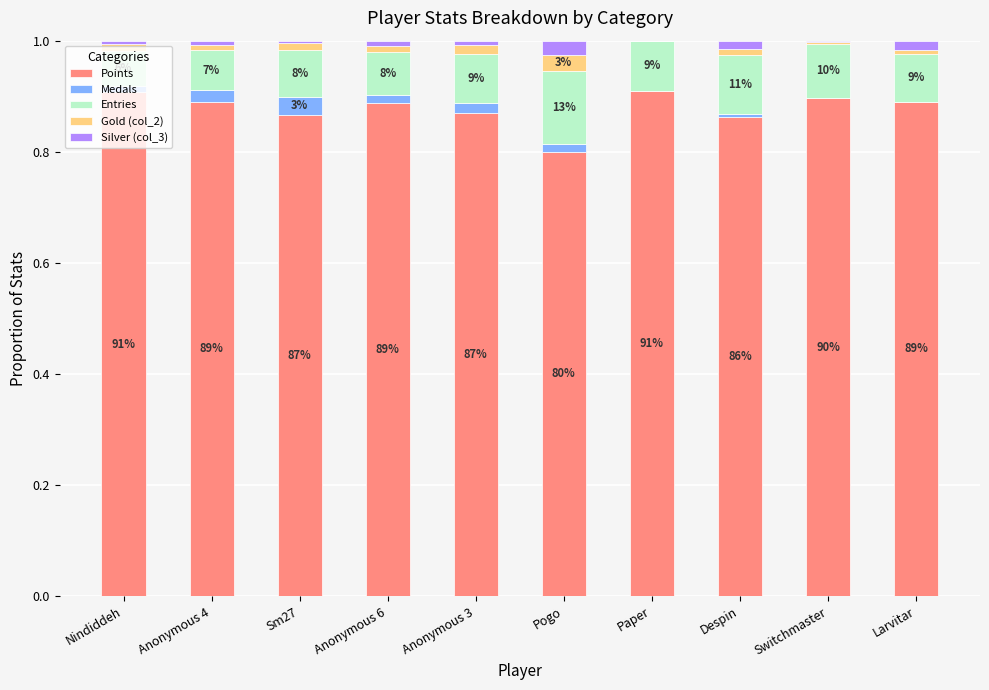

Rank the categories by Points value from highest to lowest.

Paper, Nindiddeh, Switchmaster, Larvitar, Anonymous 4, Anonymous 6, Anonymous 3, Sm27, Despin, Pogo